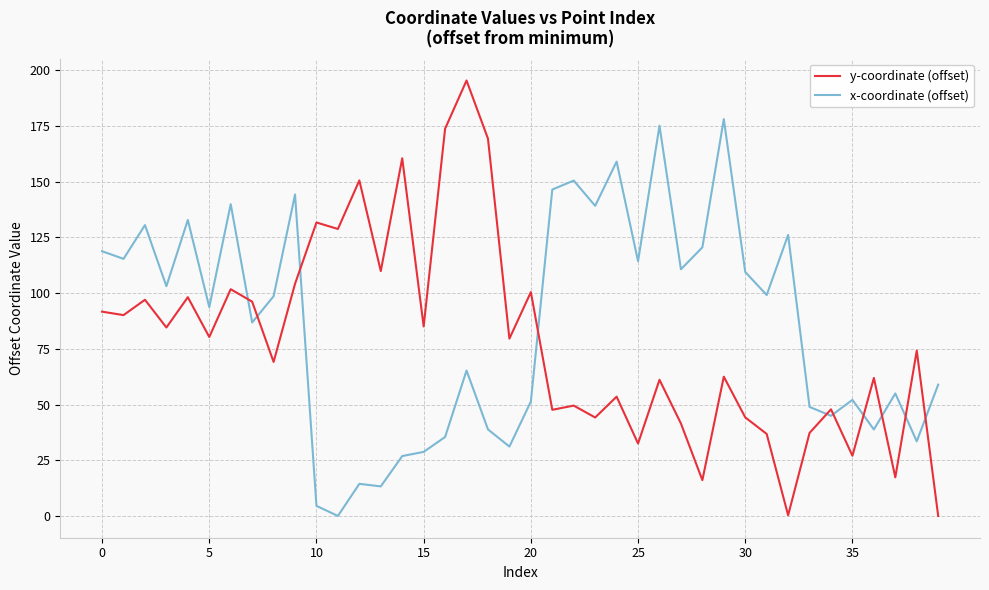

In x-coordinate (offset), how many points are higher than both neighbors (excluding endpoints)?

13